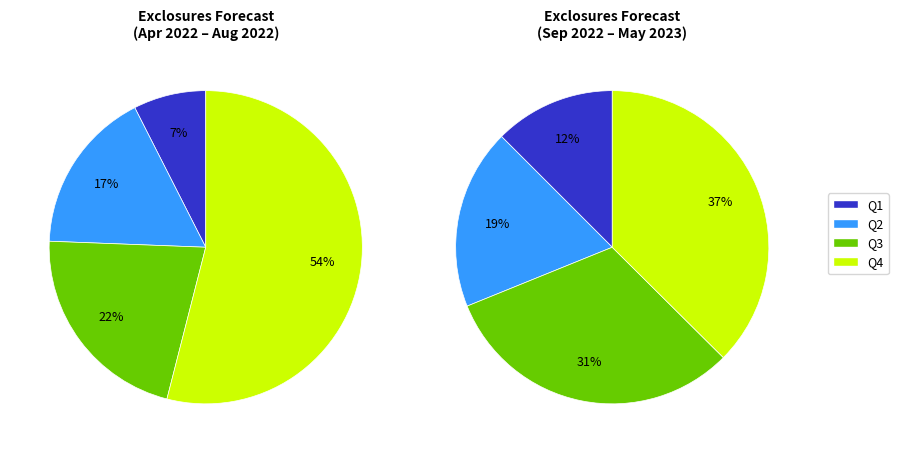

To the nearest percent, what is the combined percentage of 12 and 4?

18%